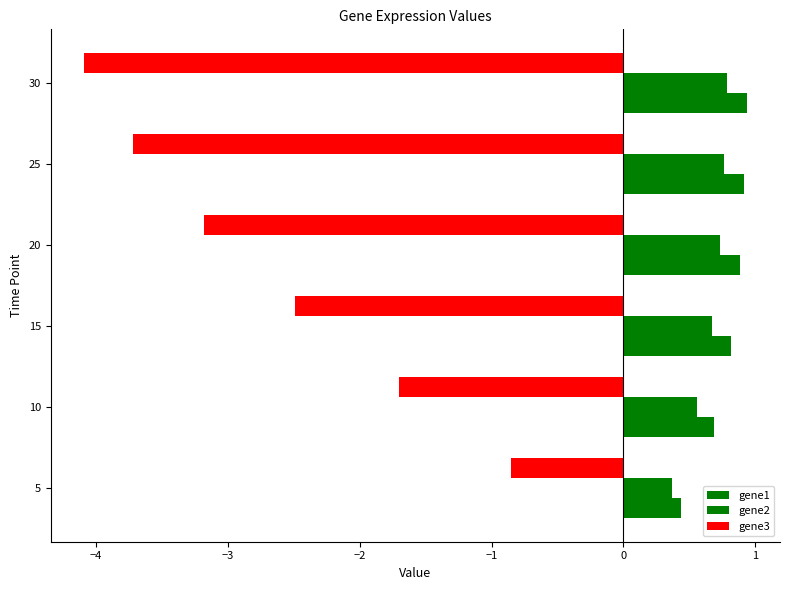

What is the minimum value for gene2?

0.4